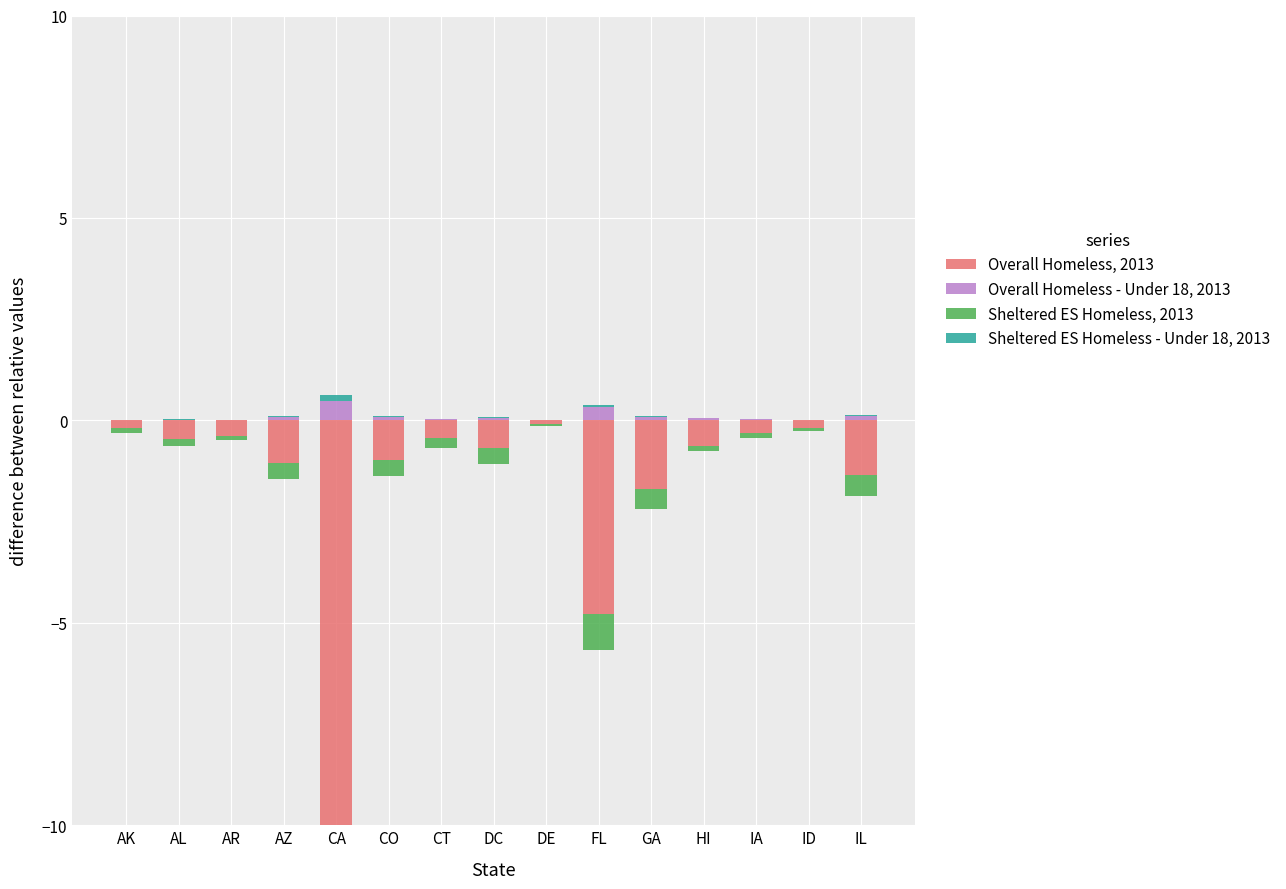

What is the label of the 4th bar from the left?

AZ